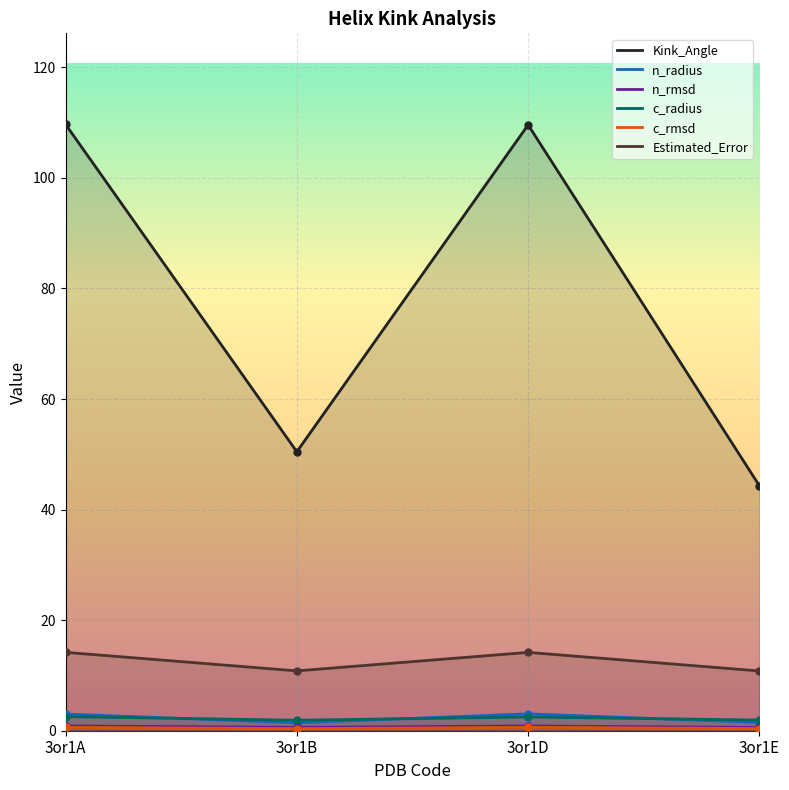

At which category does n_radius reach its first local peak?

3or1D